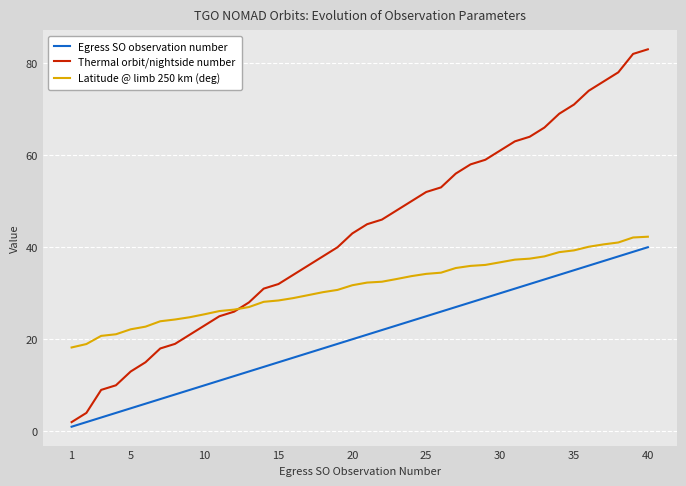

What is the greatest value displayed?

83.0